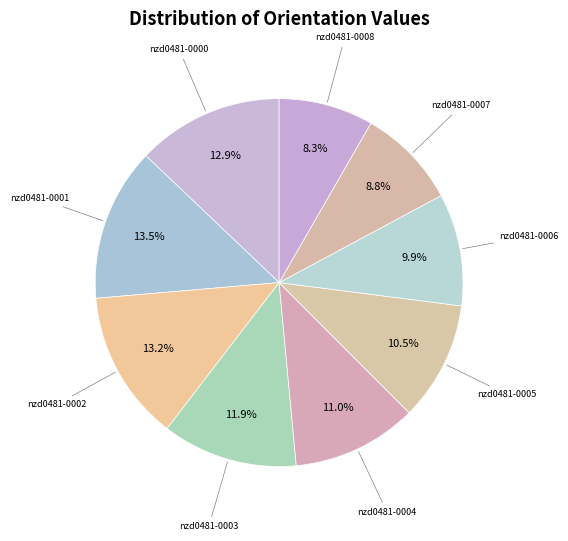

How many slices are in this pie chart?

9